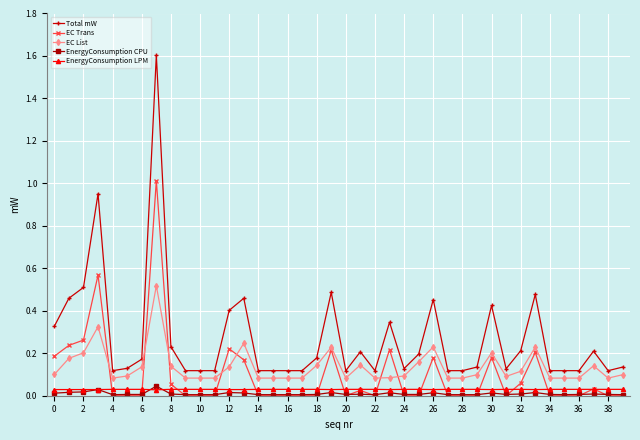

What is the greatest value displayed?

1.6